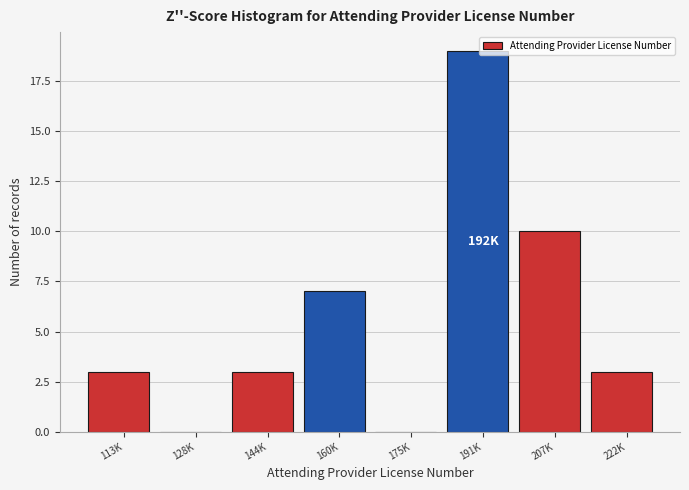

Reading left to right, transcribe all the data shown in this chart.

113K=3	128K=0	144K=3	160K=7	175K=0	191K=19	207K=10	222K=3